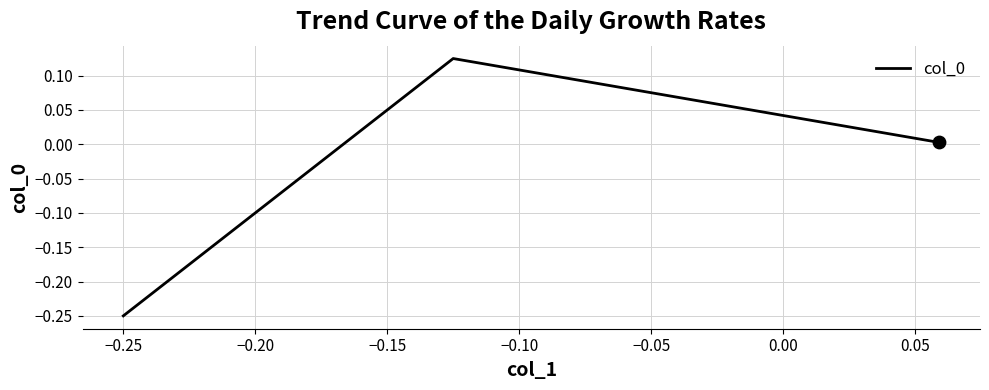

What is the difference between the second highest and minimum values?

0.3